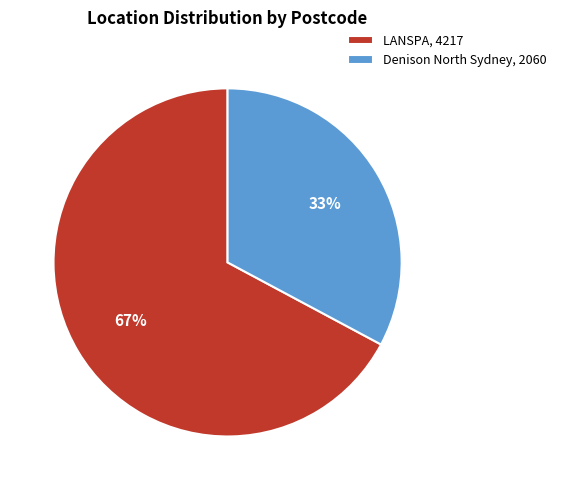

Do Denison North Sydney, 2060 and LANSPA, 4217 together represent more than half of the pie?

Yes